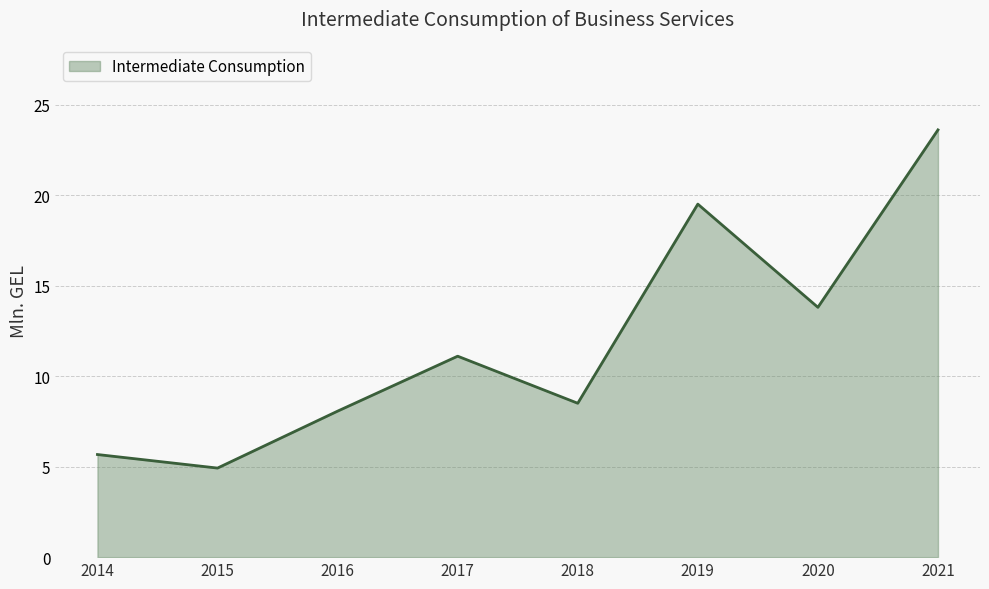

What is the change in value from 2017 to 2020?

+2.7